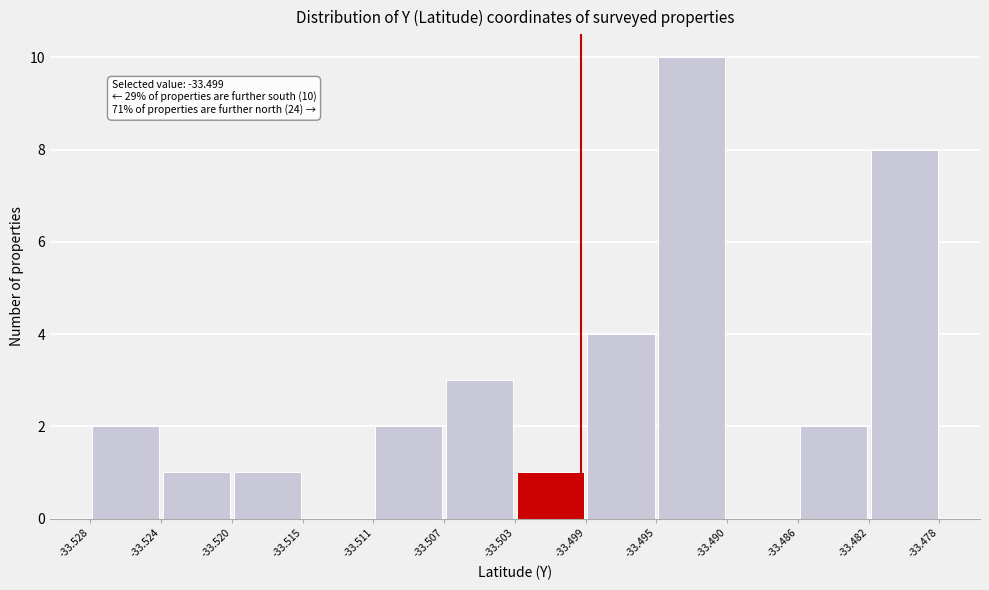

Over which range of the x-axis is the bar tallest?

-33.495 to -33.490